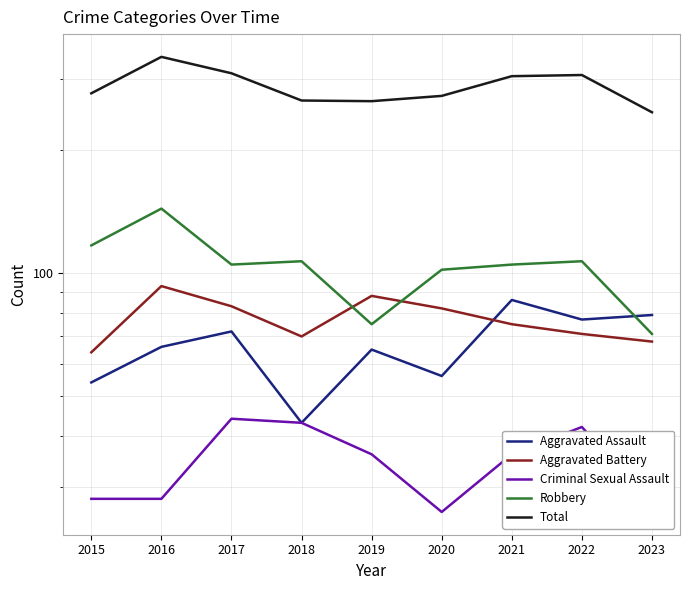

True or false: Robbery and Aggravated Assault cross at least once.

True